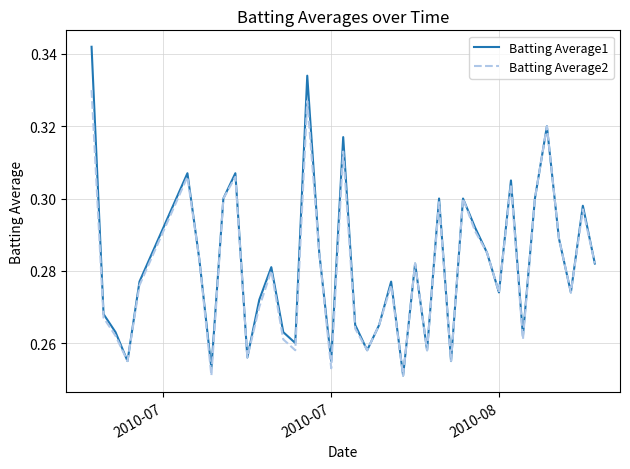

In Batting Average2, how many points are lower than both neighbors (excluding endpoints)?

12